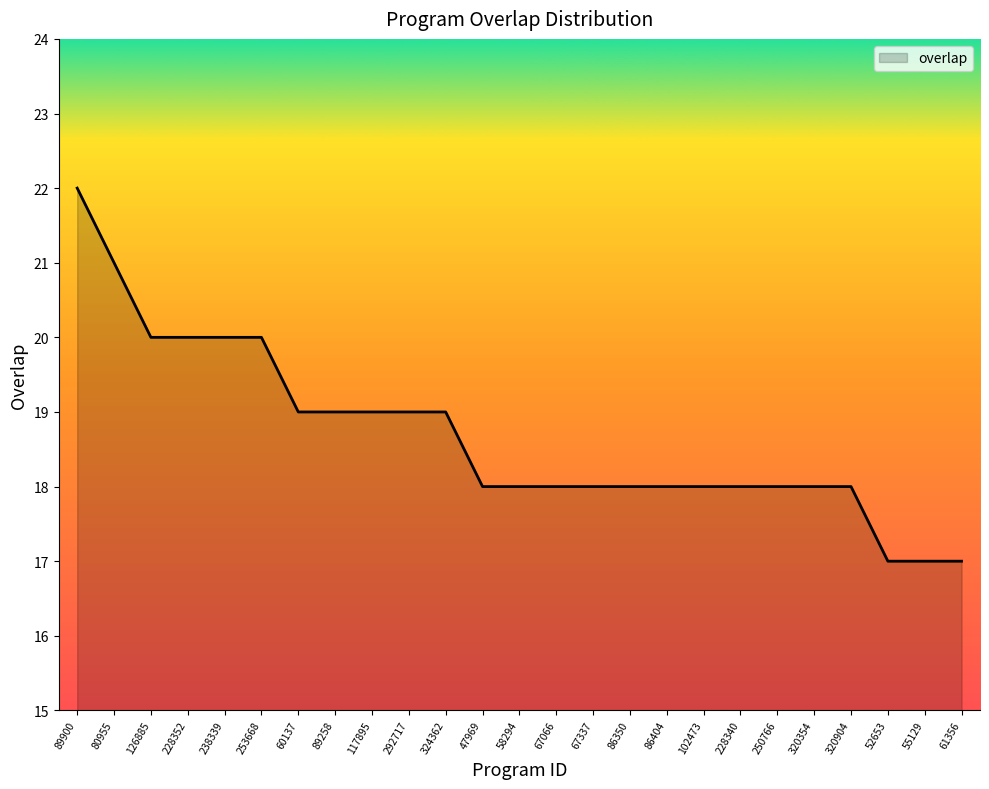

Approximately how many times larger is the value at 126885 compared to 320354?

1.1